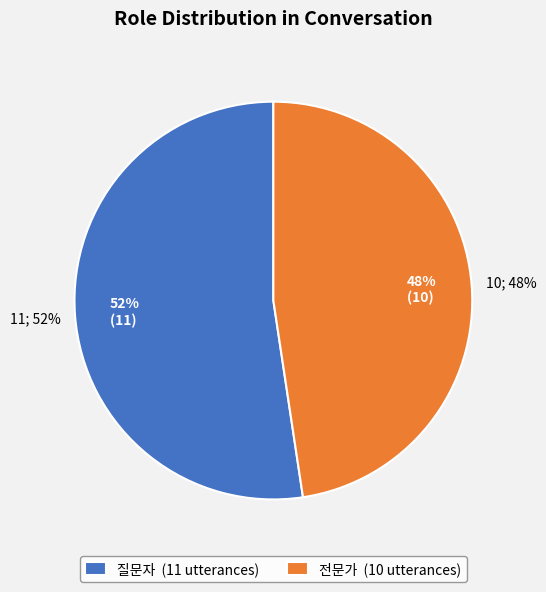

To the nearest percent, what is the combined percentage of 전문가 and 질문자?

100%